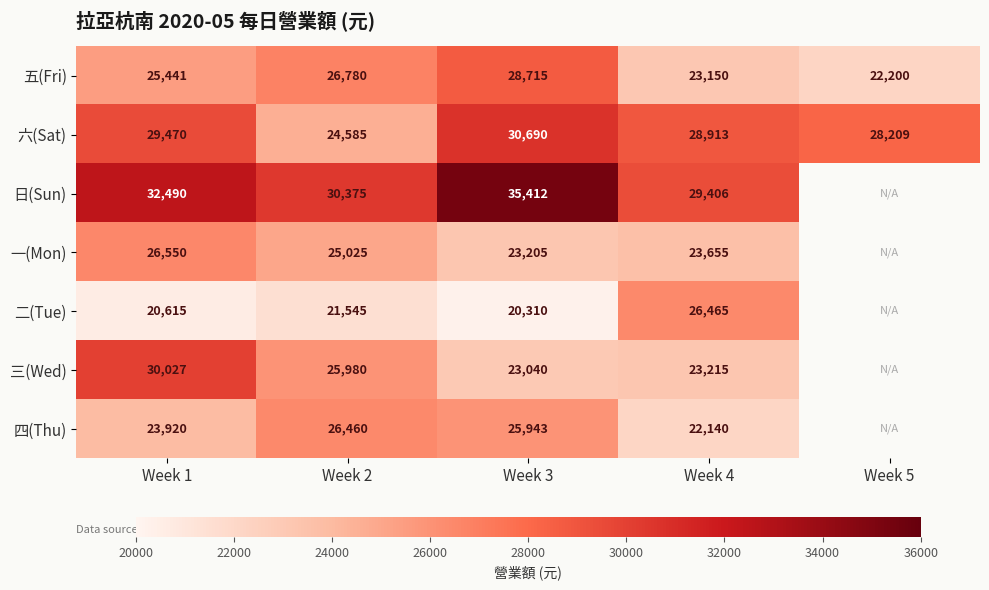

At Week 3, list the series in order from smallest to largest.

二(Tue), 三(Wed), 一(Mon), 四(Thu), 五(Fri), 六(Sat), 日(Sun)